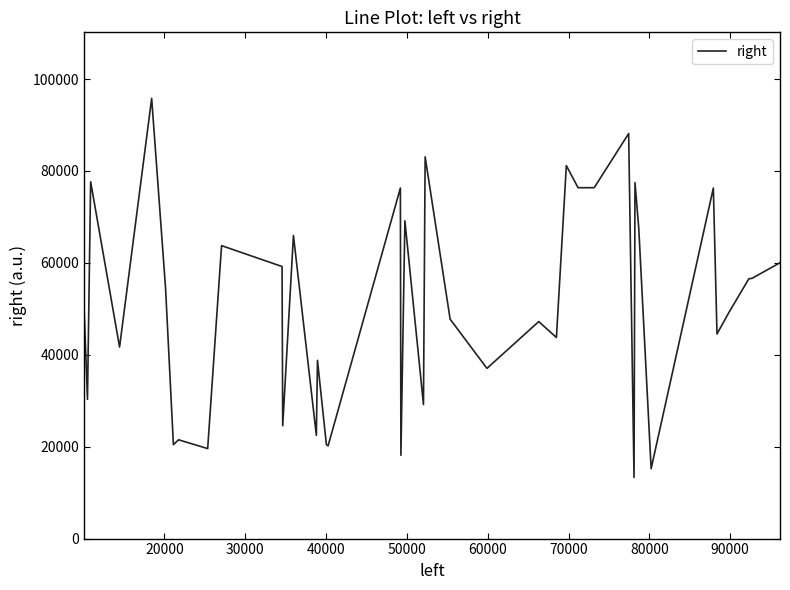

What is the maximum value shown in the chart?

95805